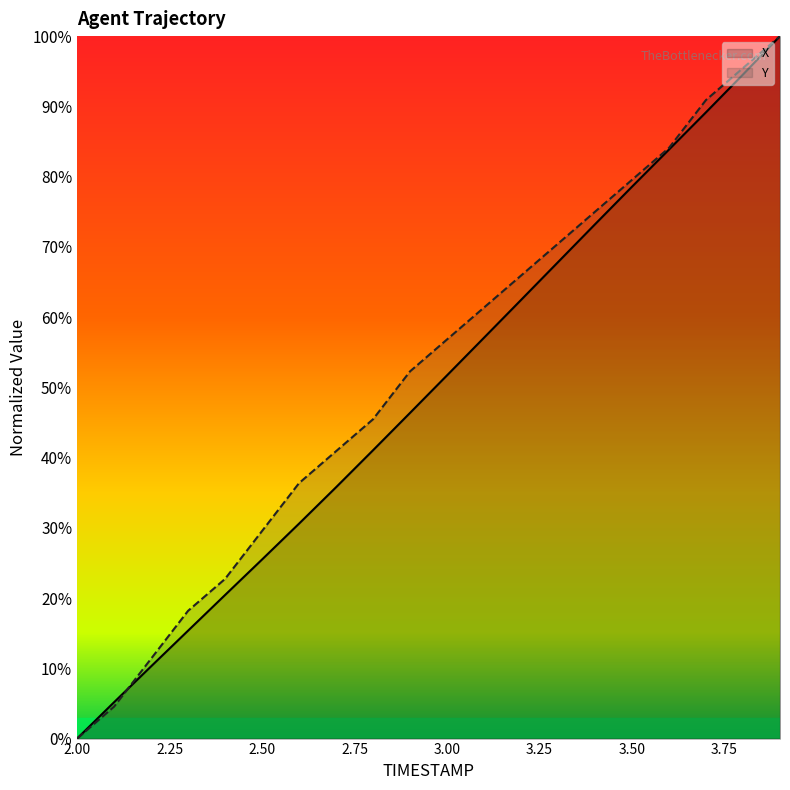

How many data points in Y are less than 56?

10